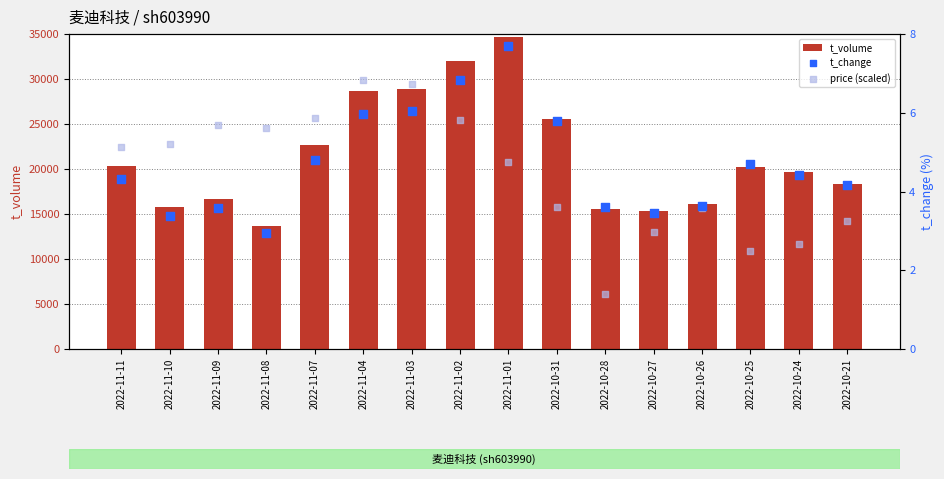

Which series has the largest total across all categories?

t_volume